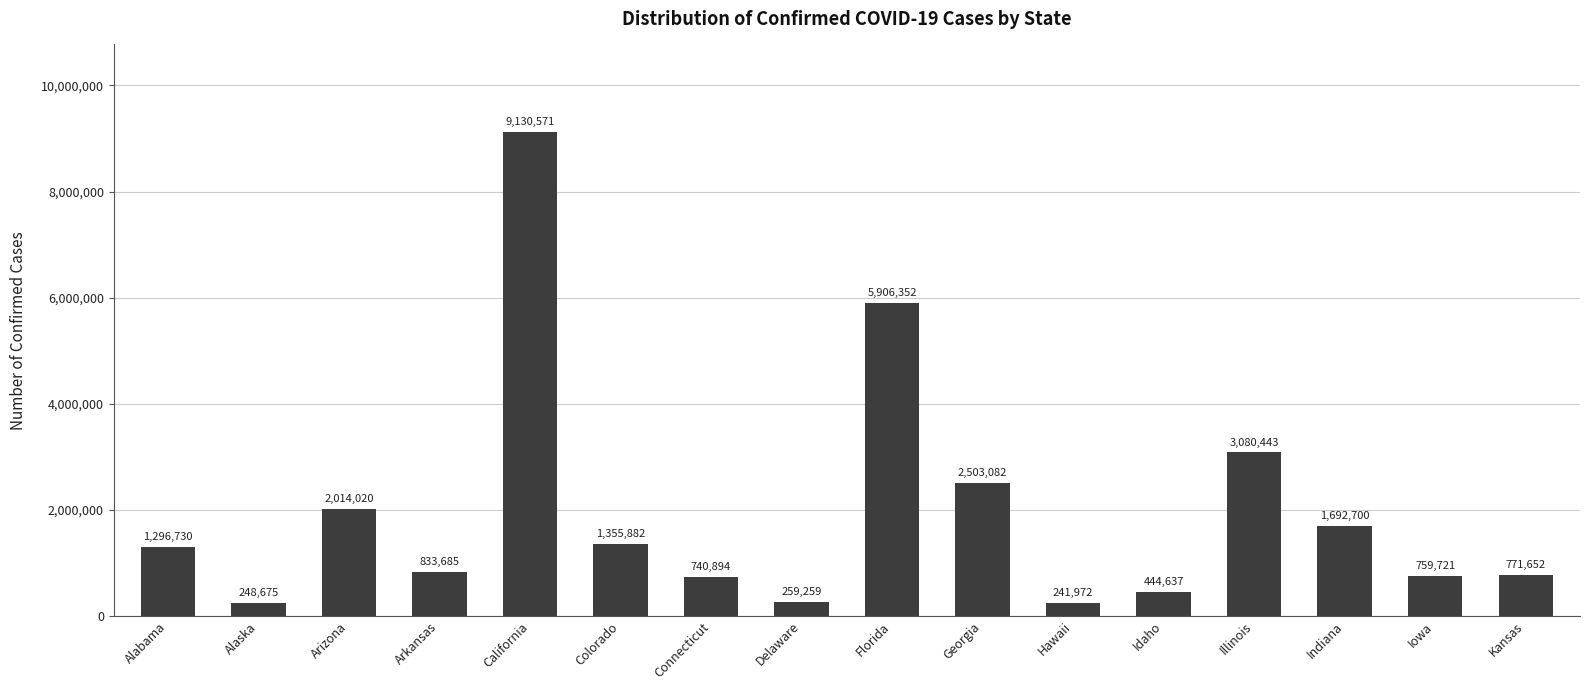

Does the chart contain any negative values?

No